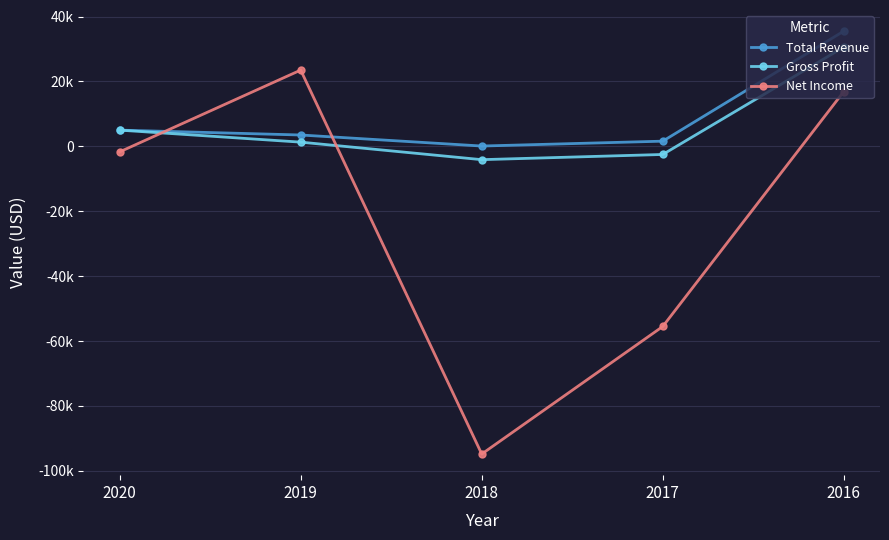

Rank the series by their maximum value, from highest to lowest.

Total Revenue, Gross Profit, Net Income